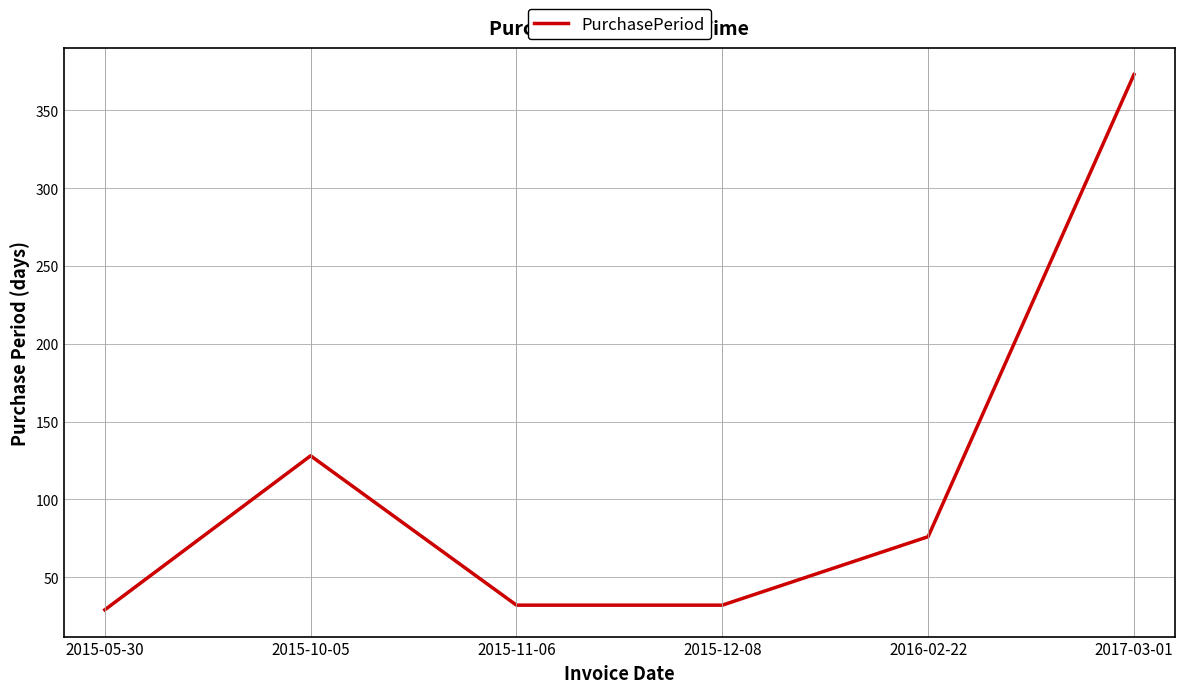

How many series are shown in this chart?

1